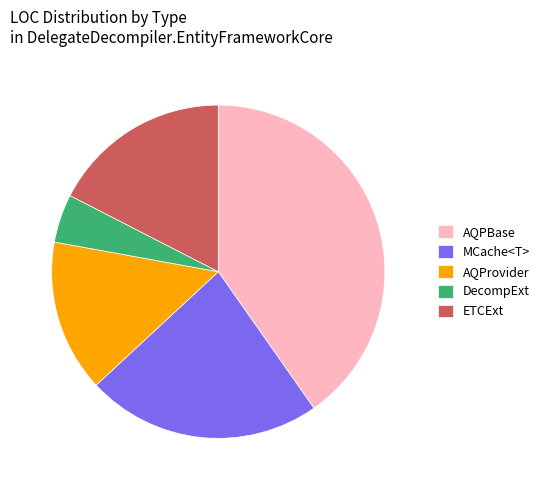

Between AQPBase and MCache<T>, which is larger?

AQPBase